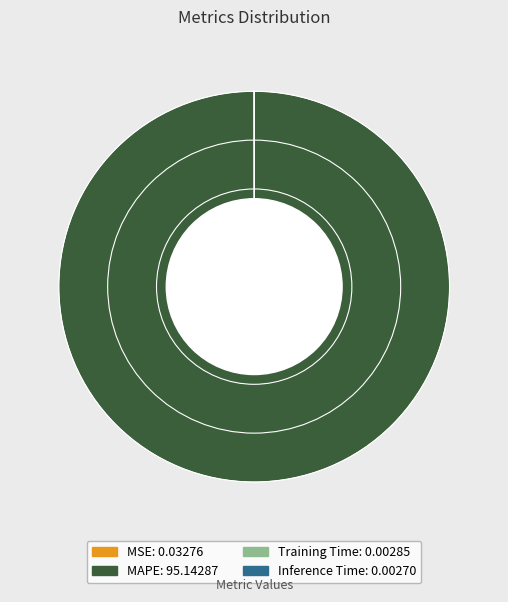

Is it true that MAPE is 100% of the pie?

True